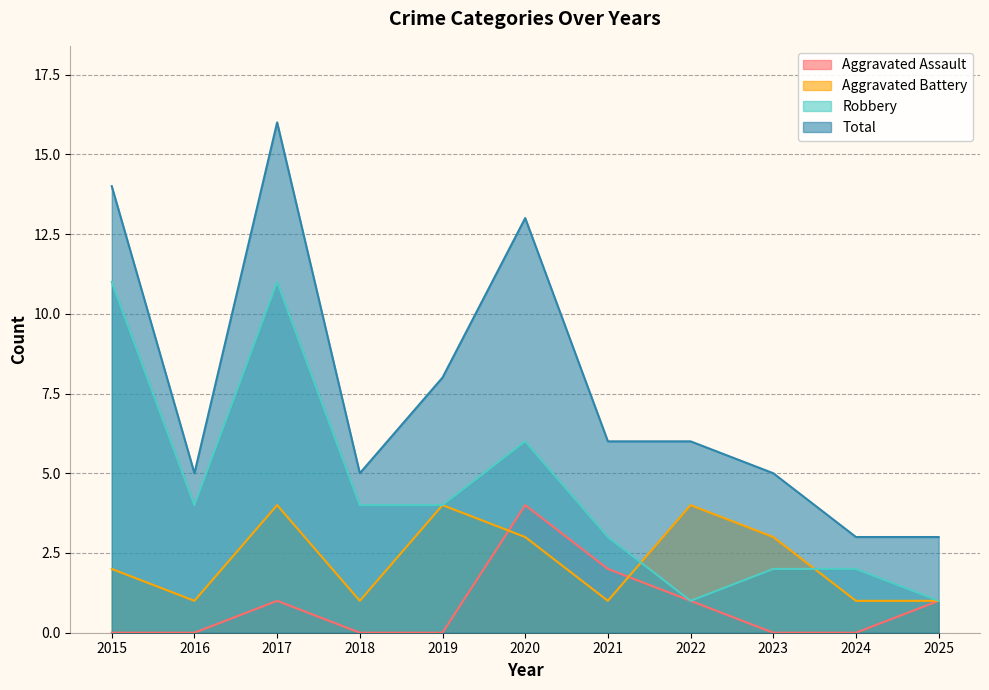

At which category does Aggravated Assault reach its first local peak?

2017